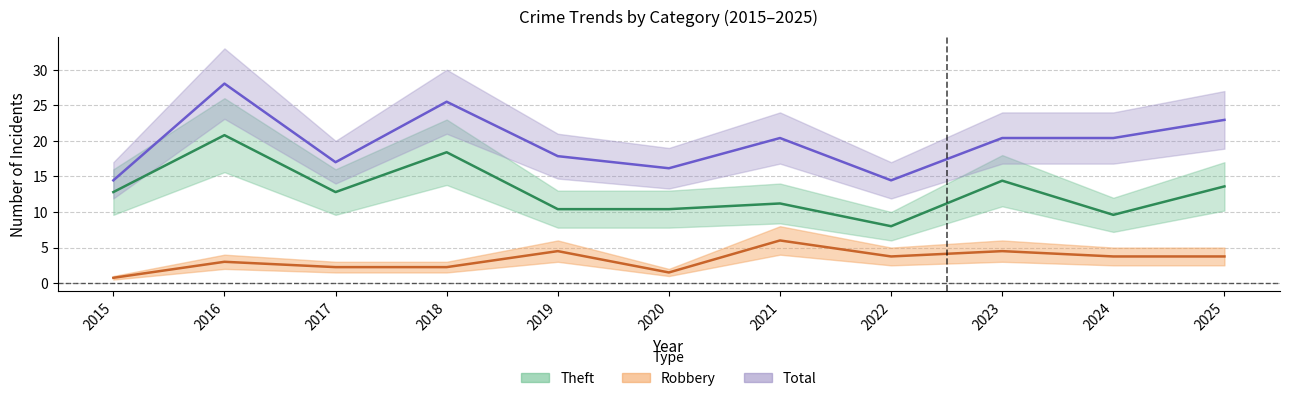

True or false: Robbery has more than 2 points higher than both neighbors.

True